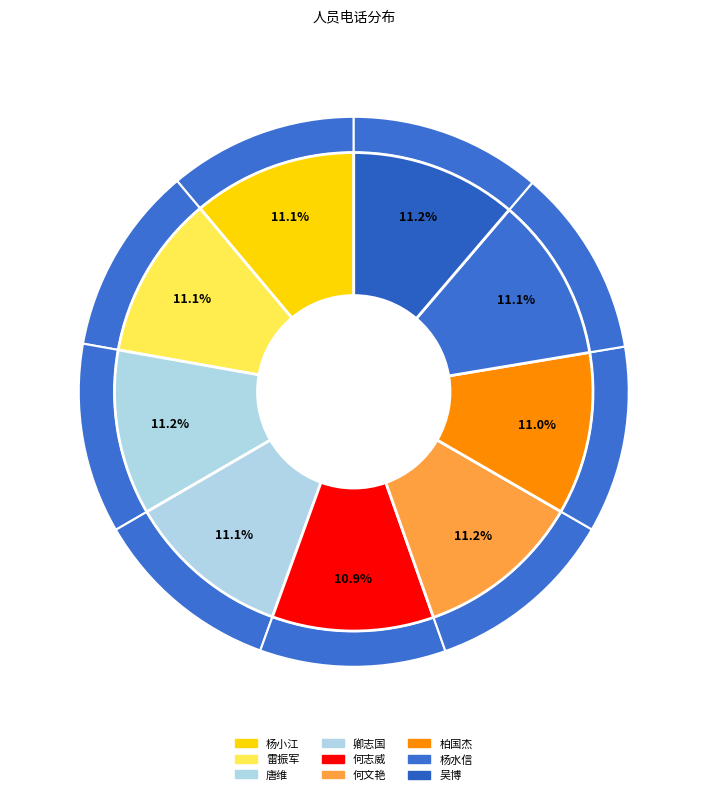

To the nearest percent, what portion does 何文艳 represent?

11%